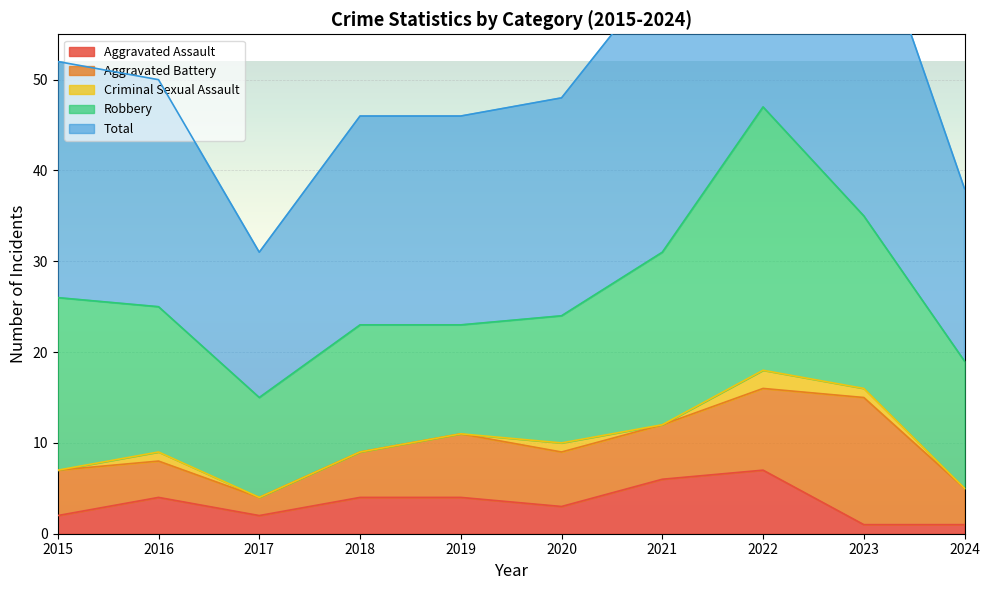

What is the value of the Aggravated Battery point at the 4th from the left?

5